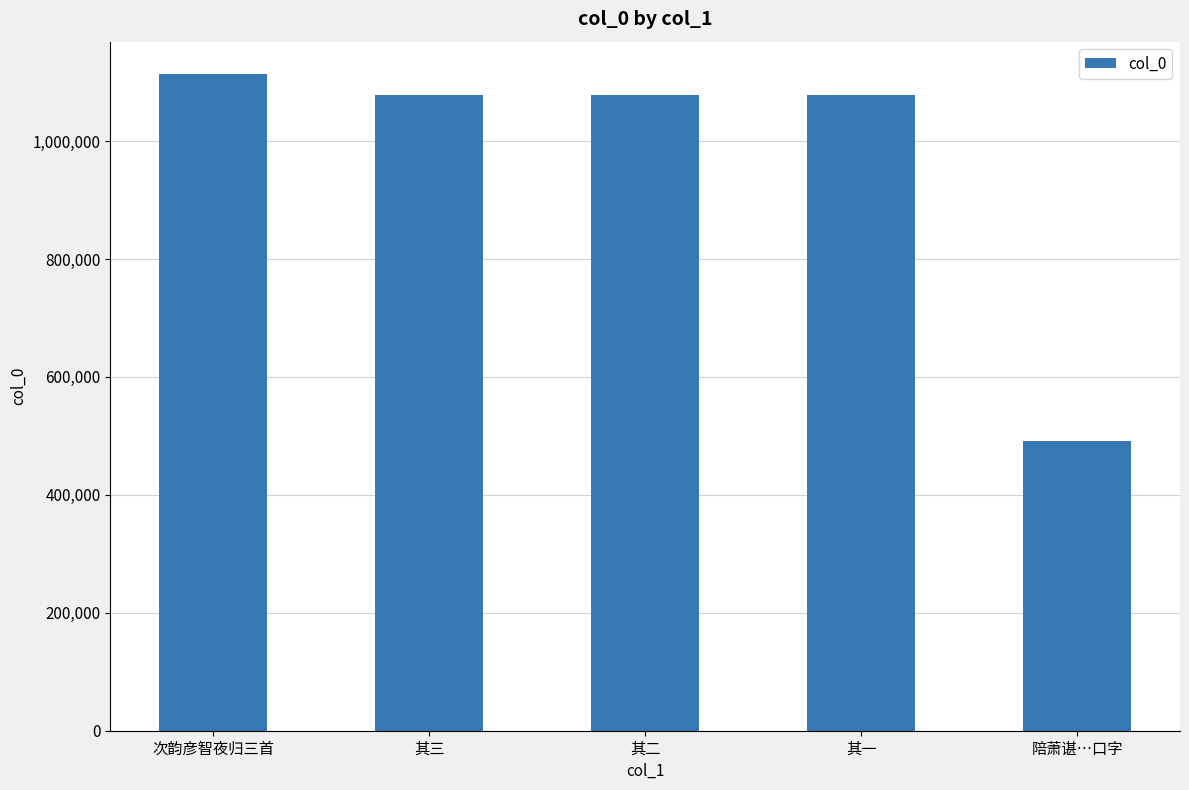

At which label is the value closest to 802133?

其一